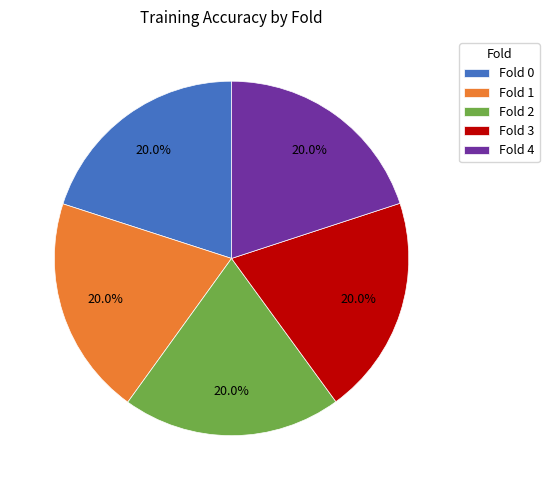

How many segments does this pie chart have?

5